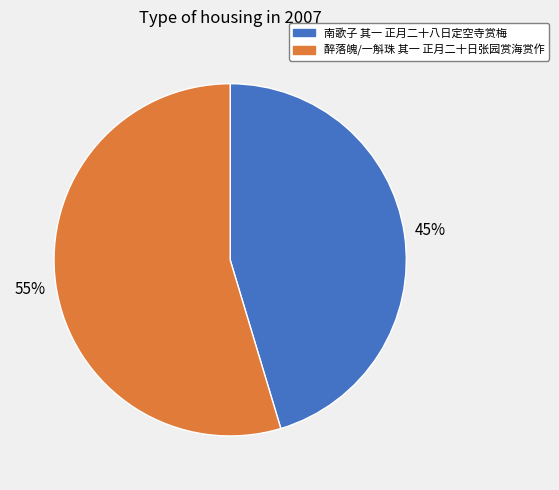

Approximately how many times larger is the value at 醉落魄/一斛珠 其一 正月二十日张园赏海赏作 compared to 南歌子 其一 正月二十八日定空寺赏梅?

1.2